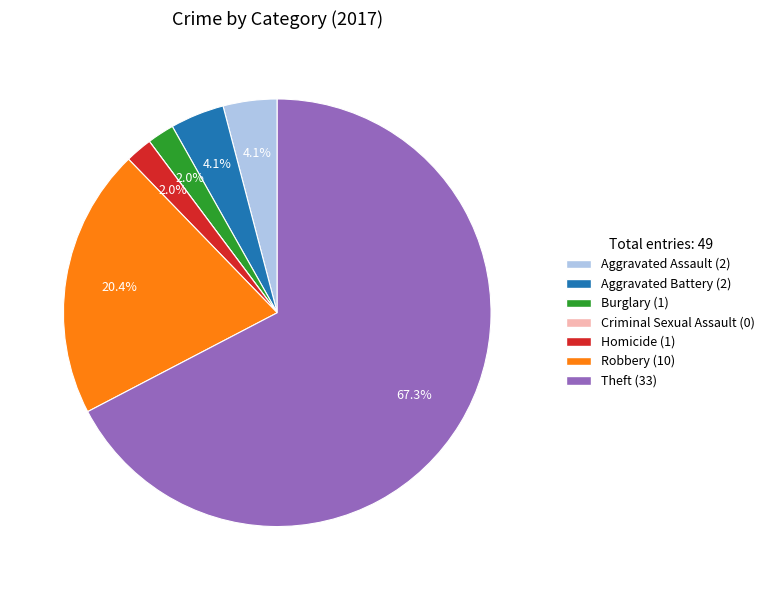

Is it true that Homicide is 2% of the pie?

True